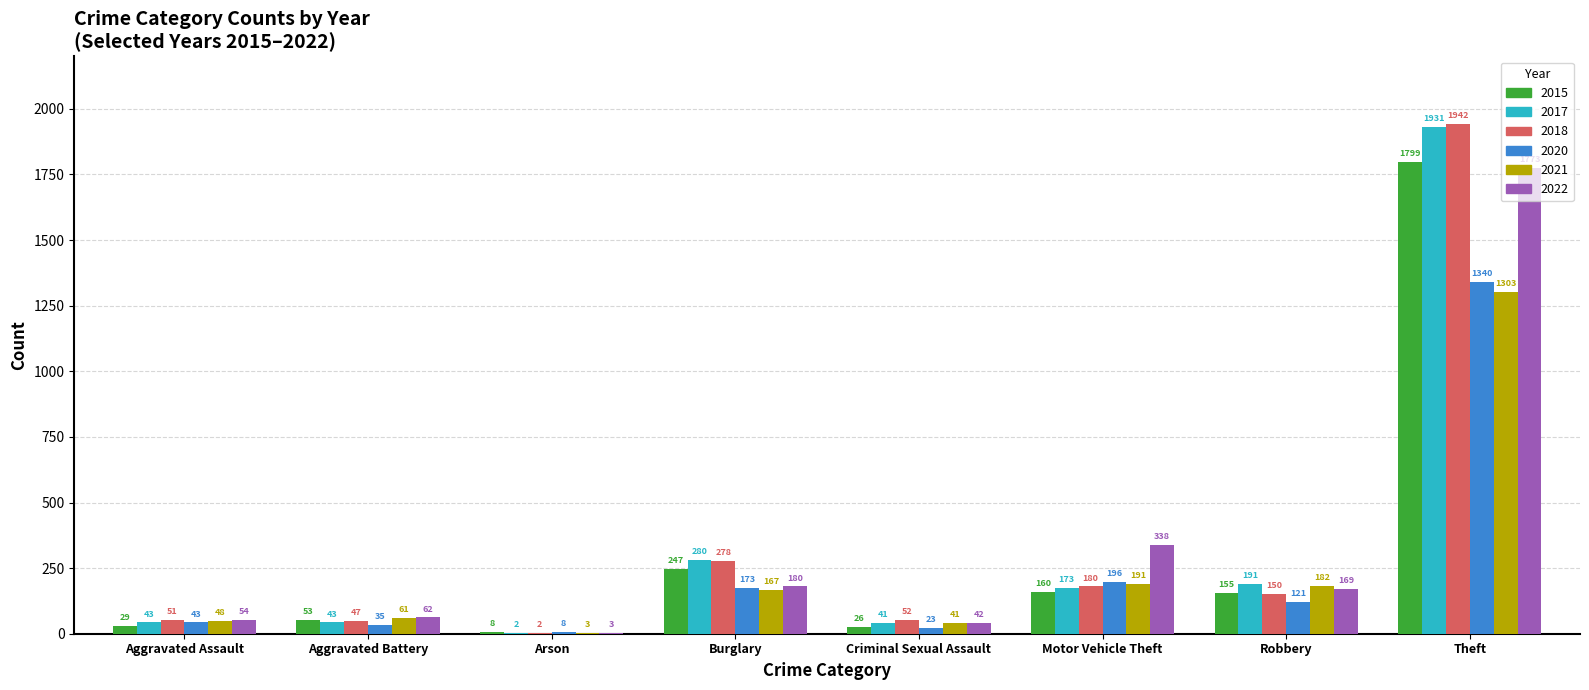

What is the difference between the 2015 values at Robbery and Aggravated Battery?

102